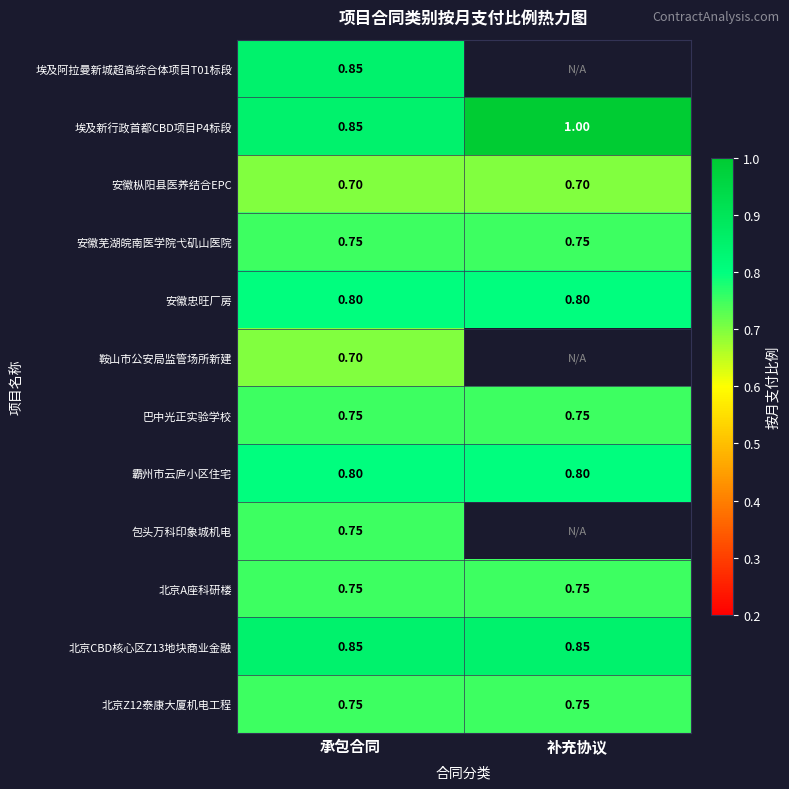

Where is 埃及新行政首都CBD项目P4标段 nearest to the value 0?

承包合同